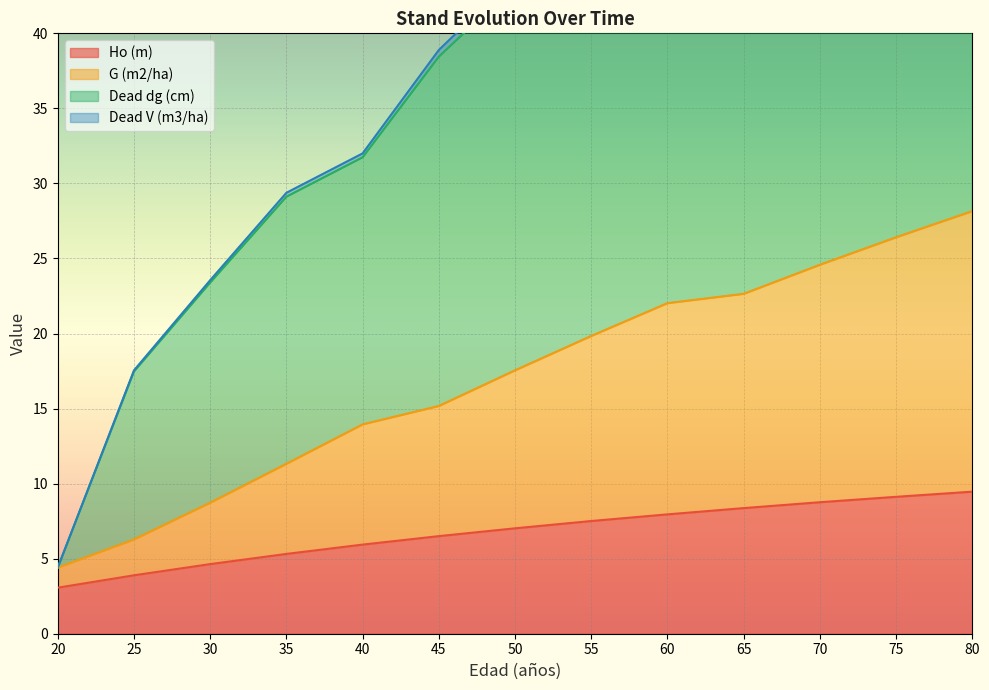

Where does the Dead dg (cm) series first go above 43?

50